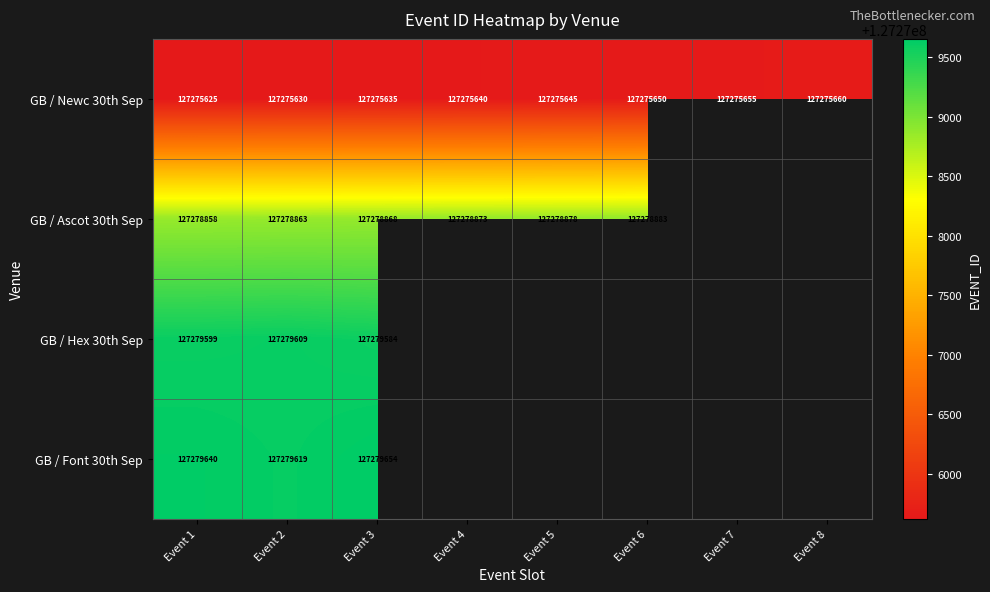

Is the value of GB / Ascot 30th Sep at Event 1 greater than the value of GB / Font 30th Sep at Event 2?

No